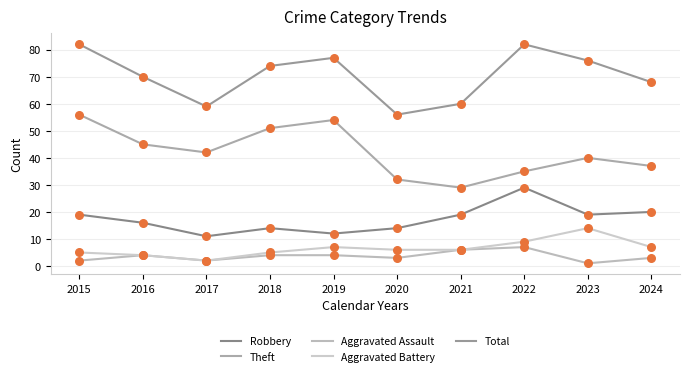

What is the total value across all series at 2019?

154